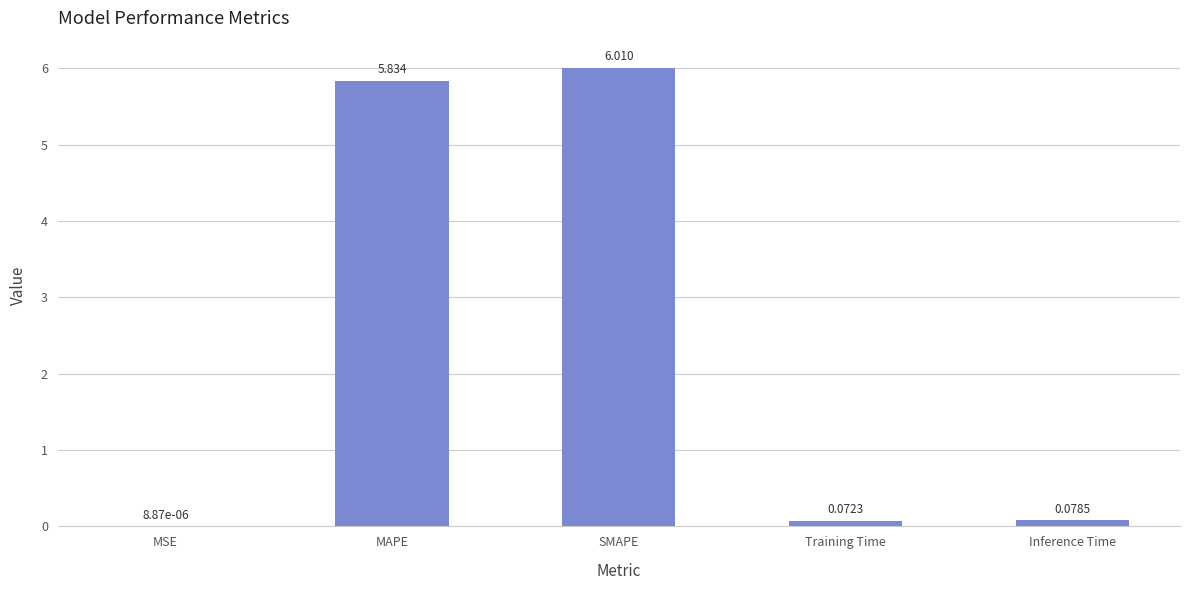

Which label corresponds to the largest value in the chart?

SMAPE